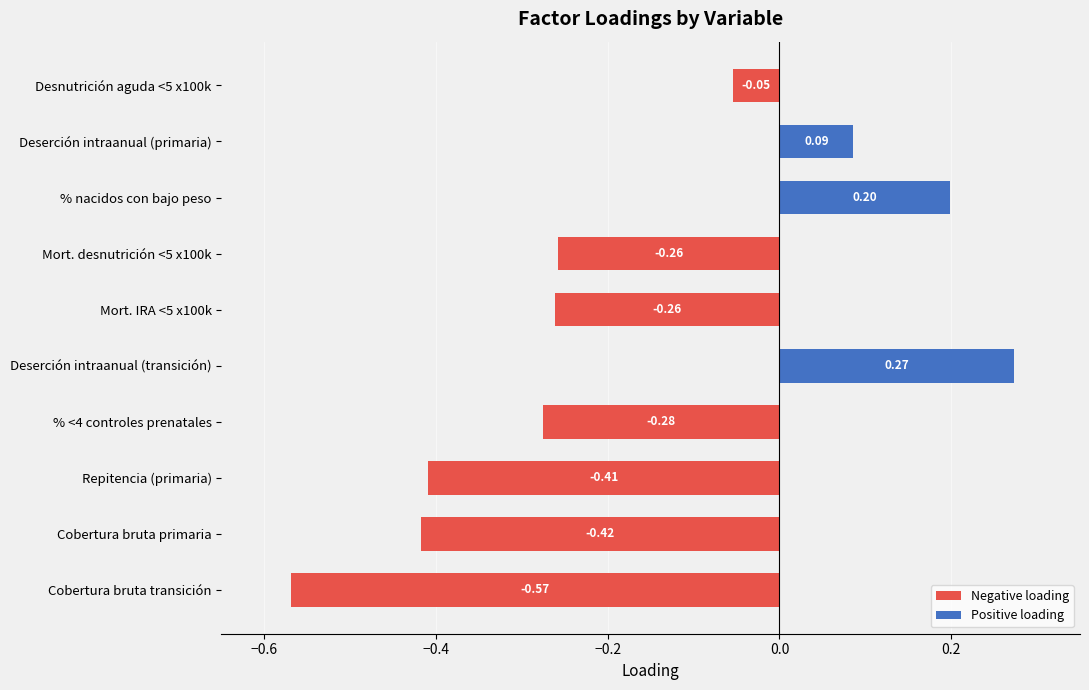

Is it true that Negative loading equals 0.2 at % nacidos con bajo peso?

False